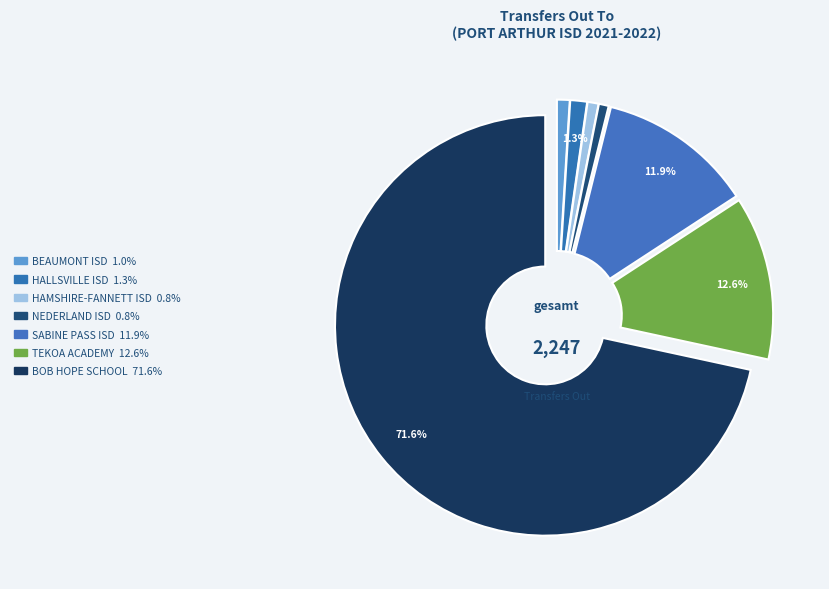

Is there any slice that represents more than half of the pie?

Yes